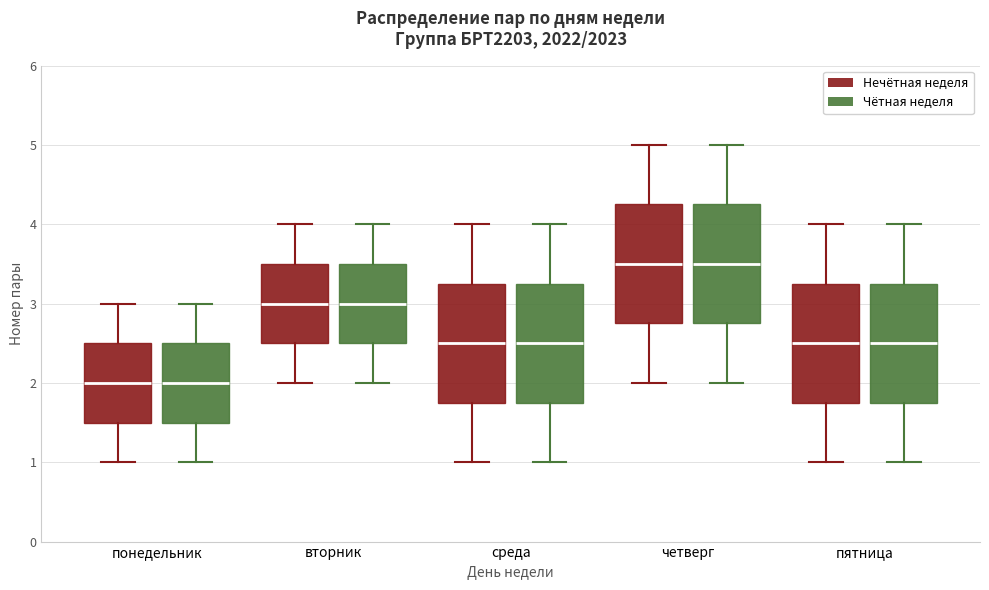

Where does the upper whisker of the box for среда (Нечётная неделя) end on the y-axis? The values are not printed on the chart, so give them approximately, as read against the axis.

4.0